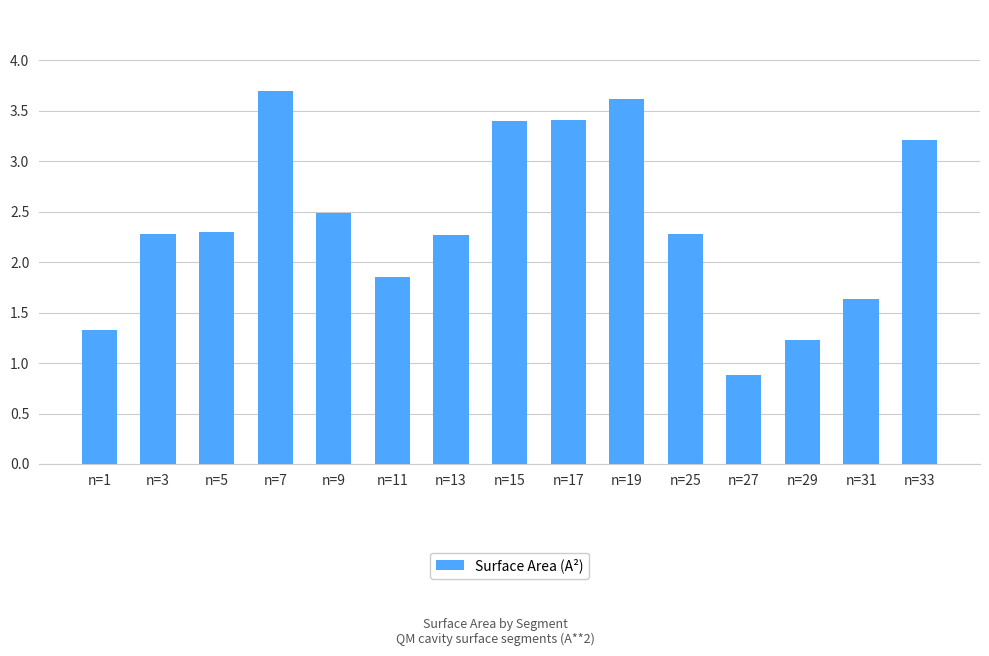

What is the ratio of the value at n=27 to the value at n=25?

0.4